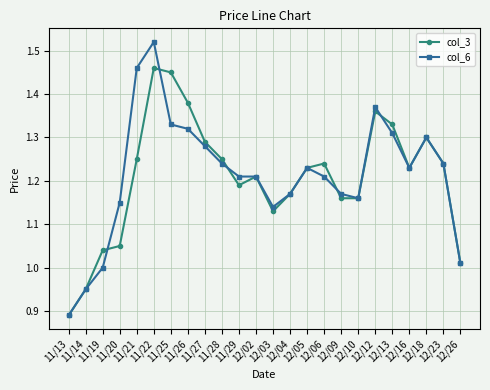

Which series has the largest range (max minus min)?

col_6